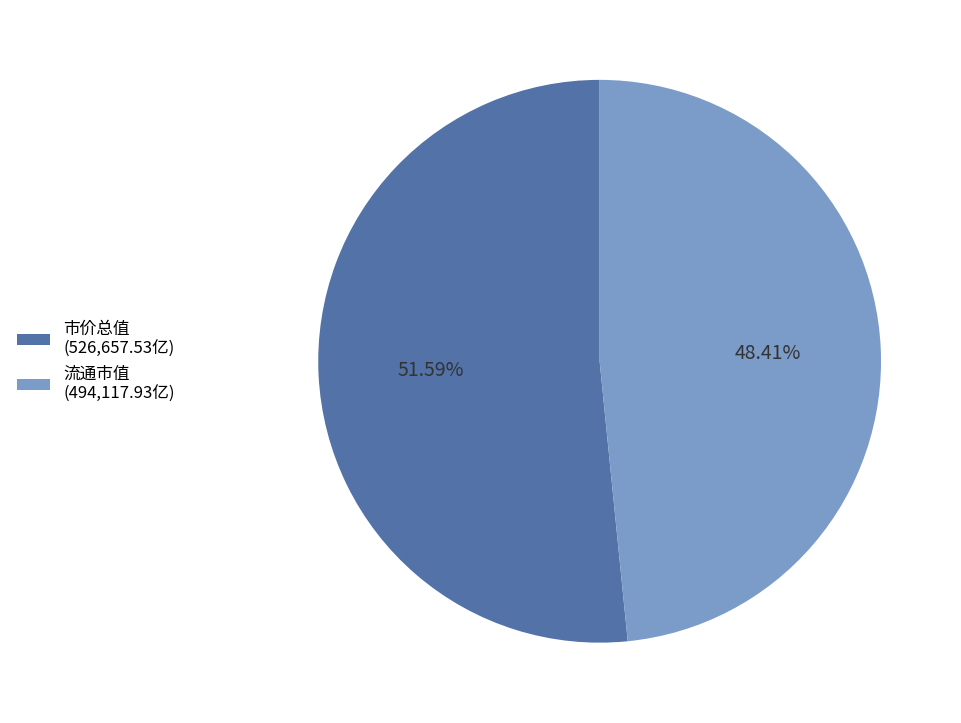

Is there a majority slice in this chart?

Yes